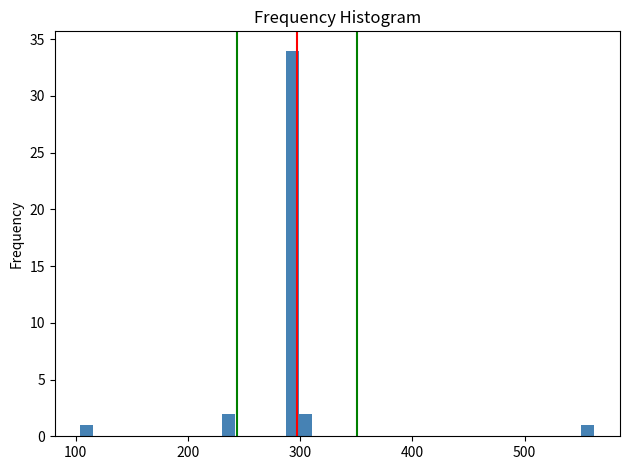

Read against the x-axis, roughly where is the centre of the tallest bar?

290